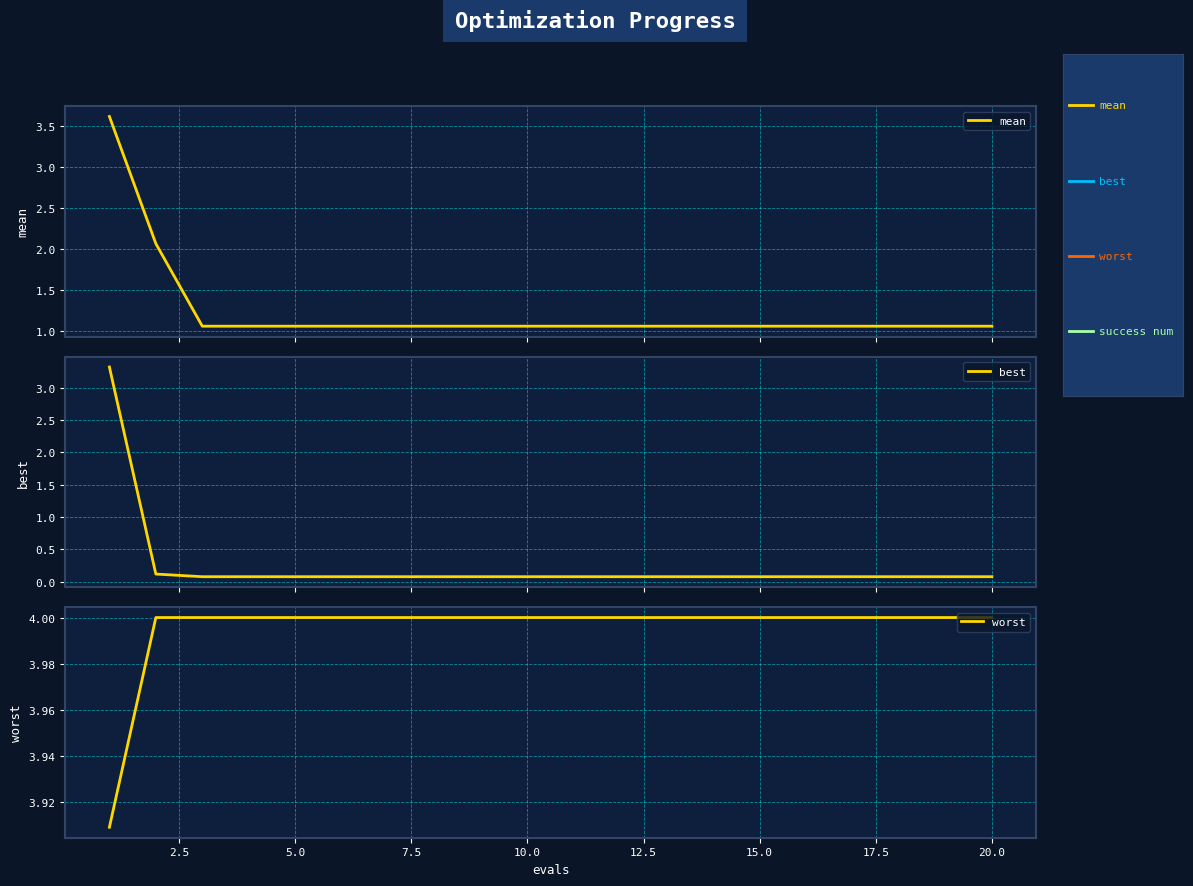

The value of worst at 5.0 is 1.9. True or false?

False